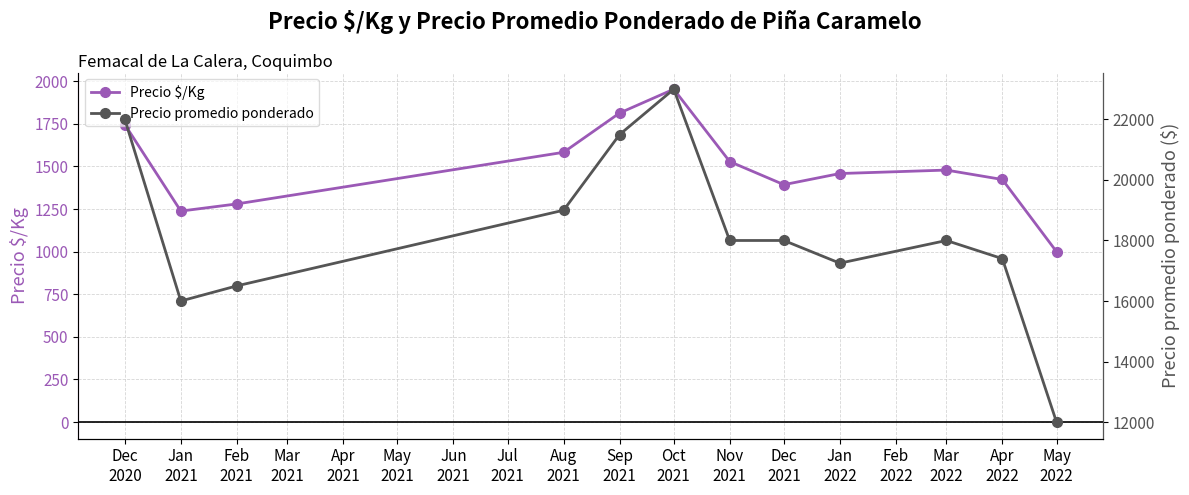

What is the difference between the maximum and minimum values in the Precio promedio ponderado series?

11000.0